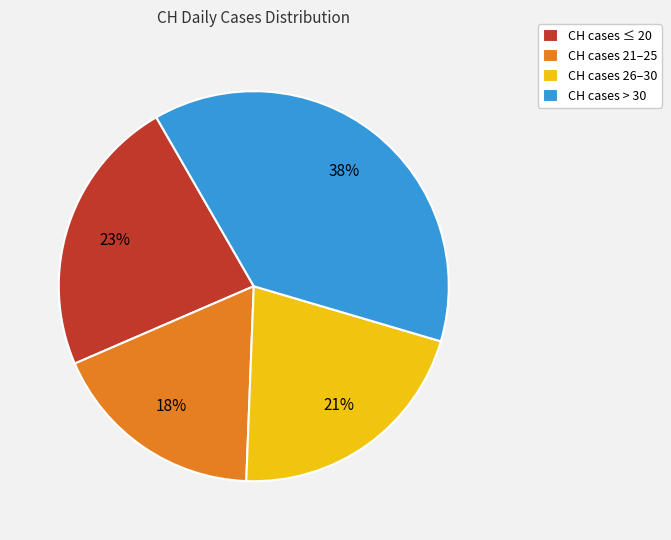

The CH cases 26–30 slice represents 28% of the pie. True or false?

False